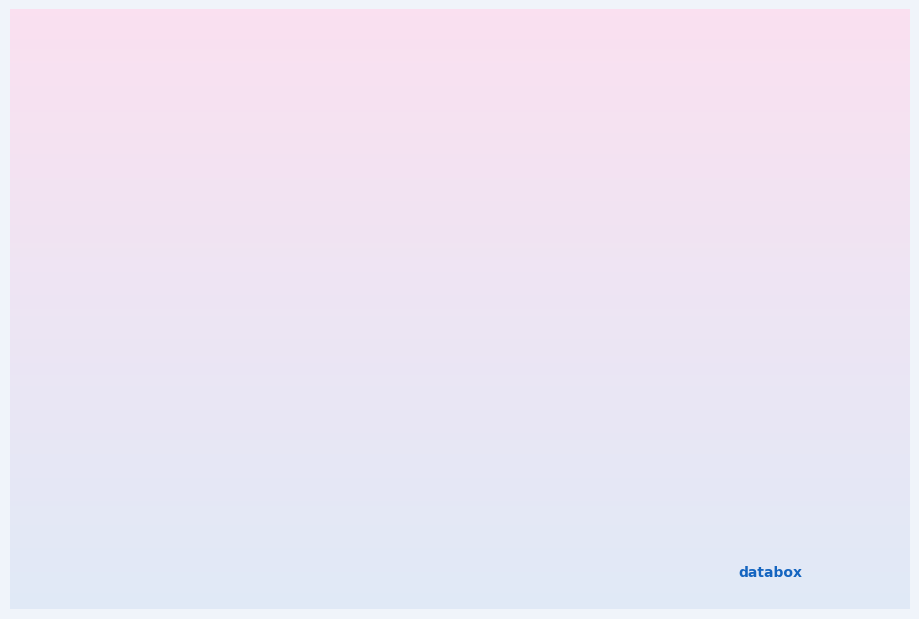

How many slices are in this pie chart?

4